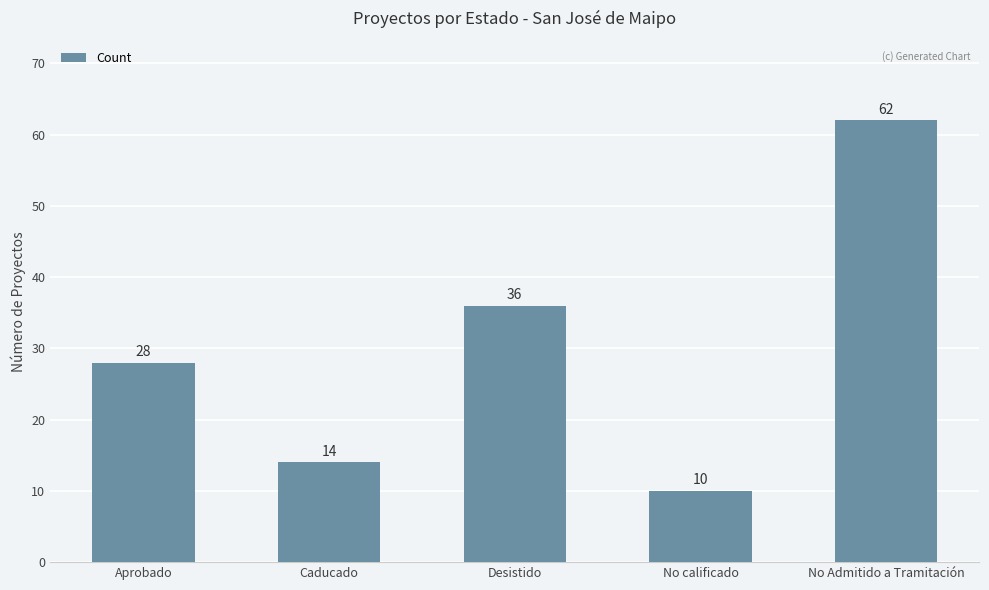

What is the average value?

30